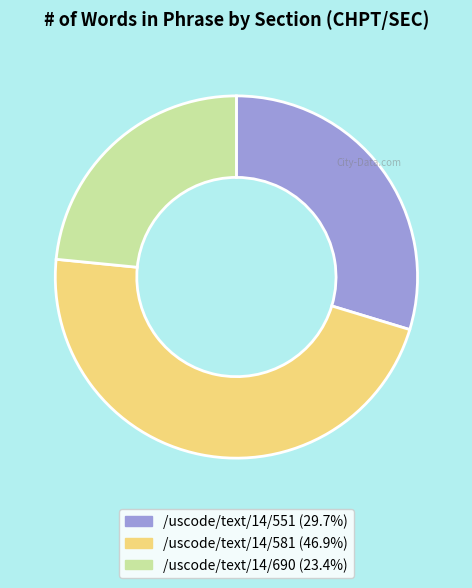

Is there any slice that represents more than half of the pie?

No